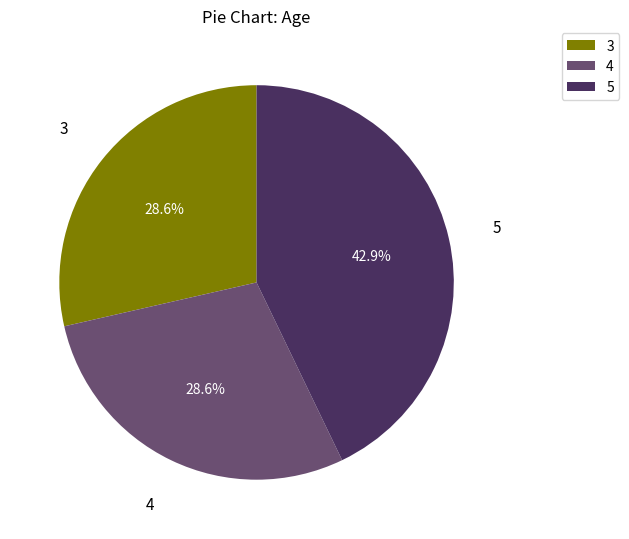

Count the number of slices in the pie.

3